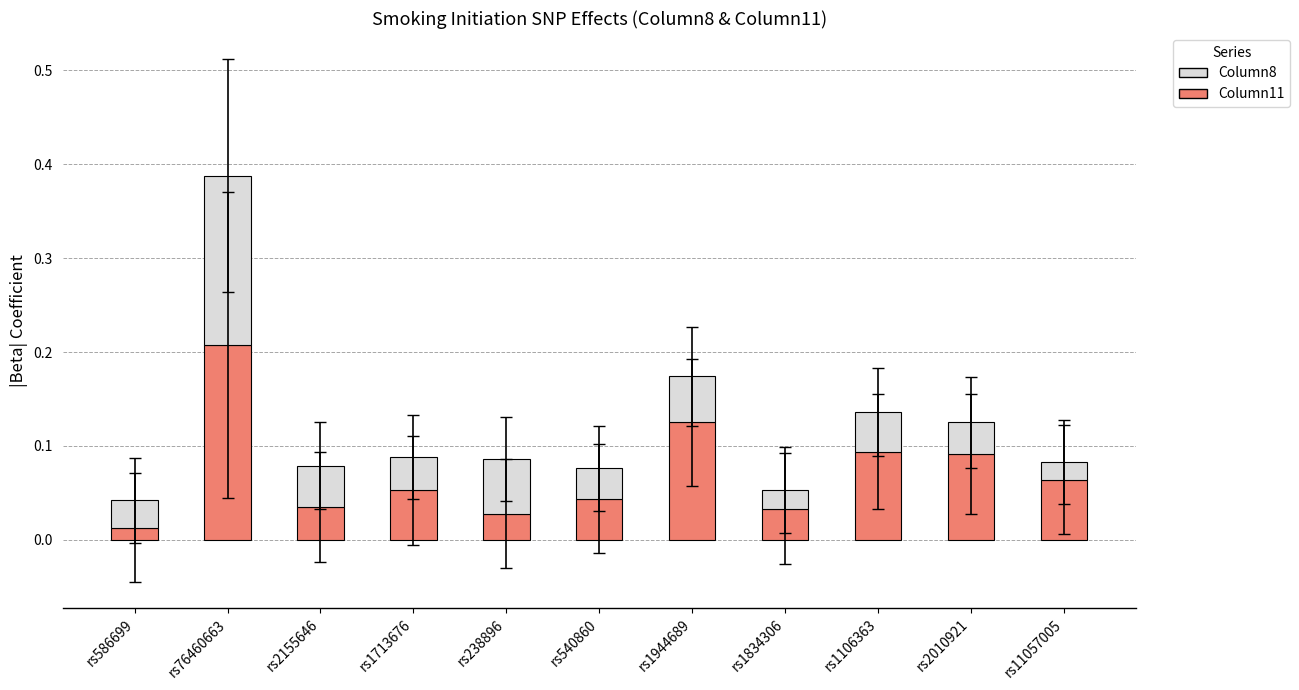

At which category is the sum across all series the highest?

rs76460663